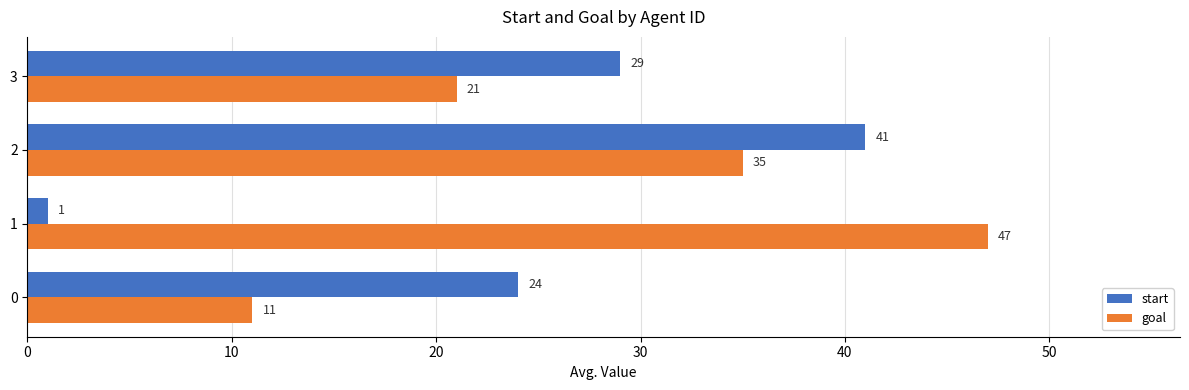

Which series has the largest range (max minus min)?

start